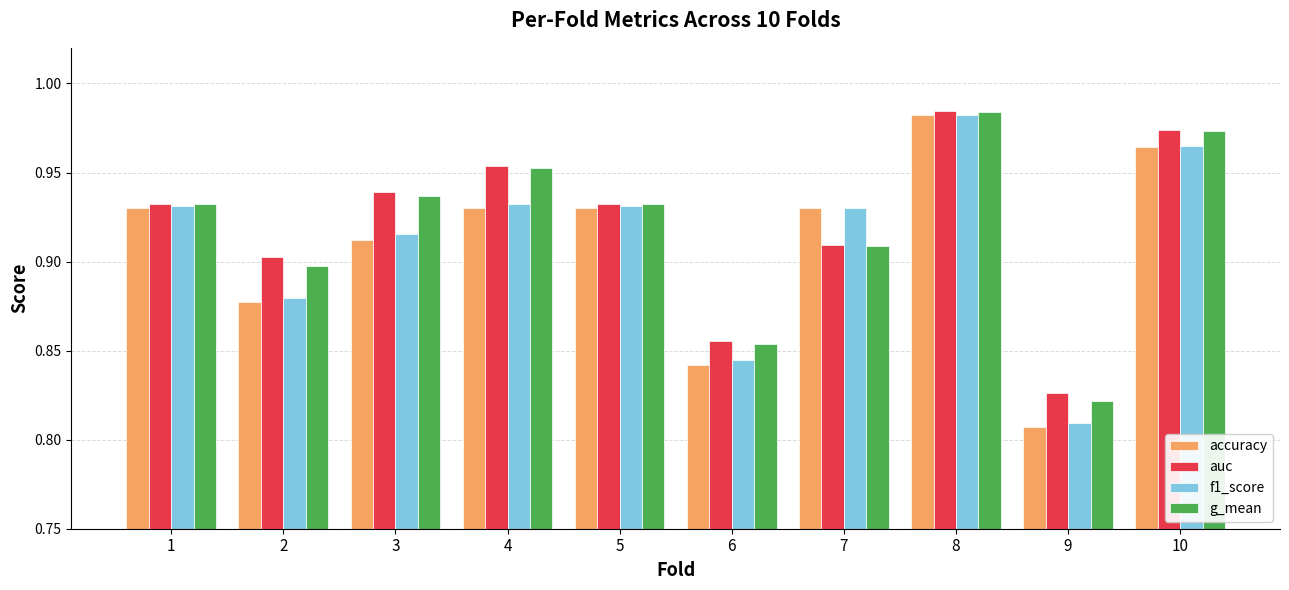

What is the difference between the second highest and minimum values in the g_mean series?

0.2